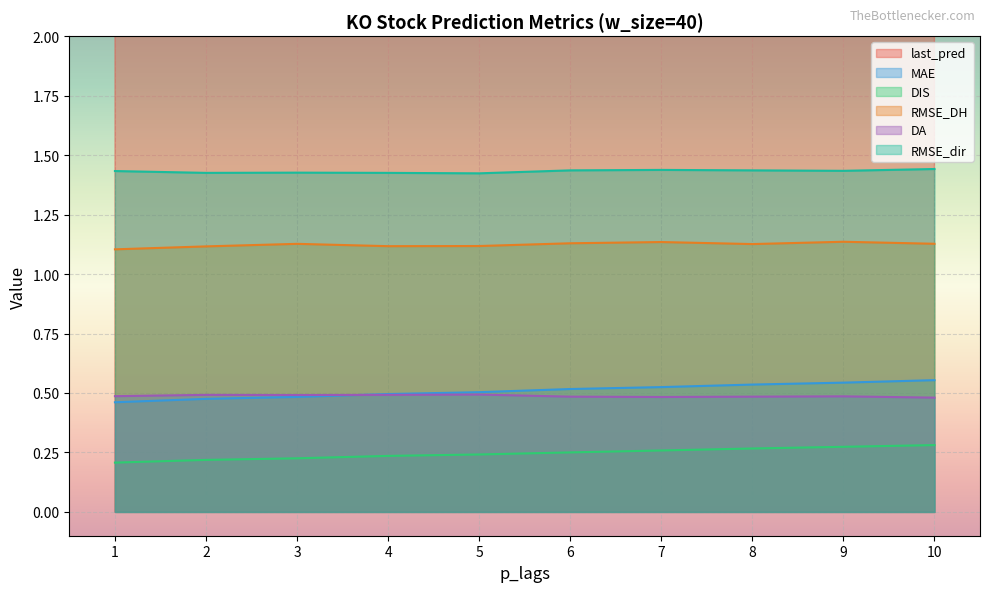

Count the MAE values in the range 0 to 1.

10